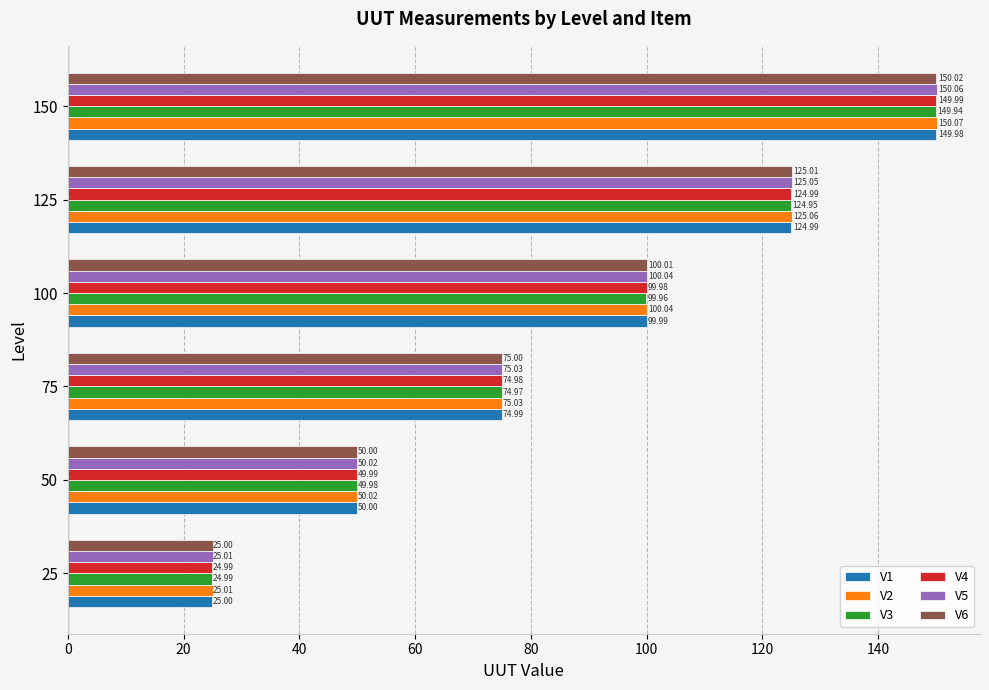

Which series has the widest spread of values?

V2